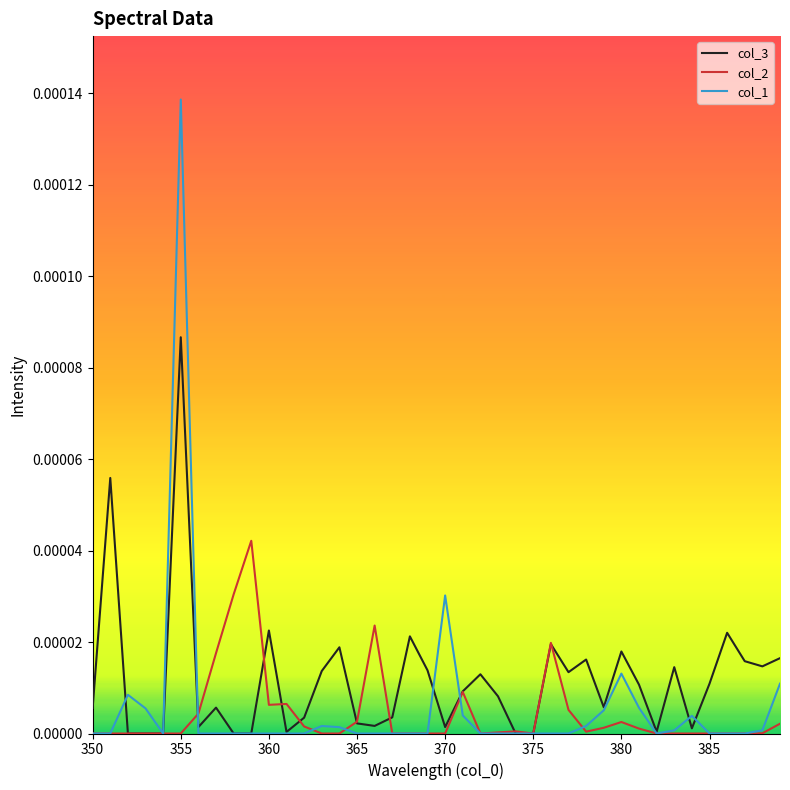

Which series has the widest spread of values?

col_1